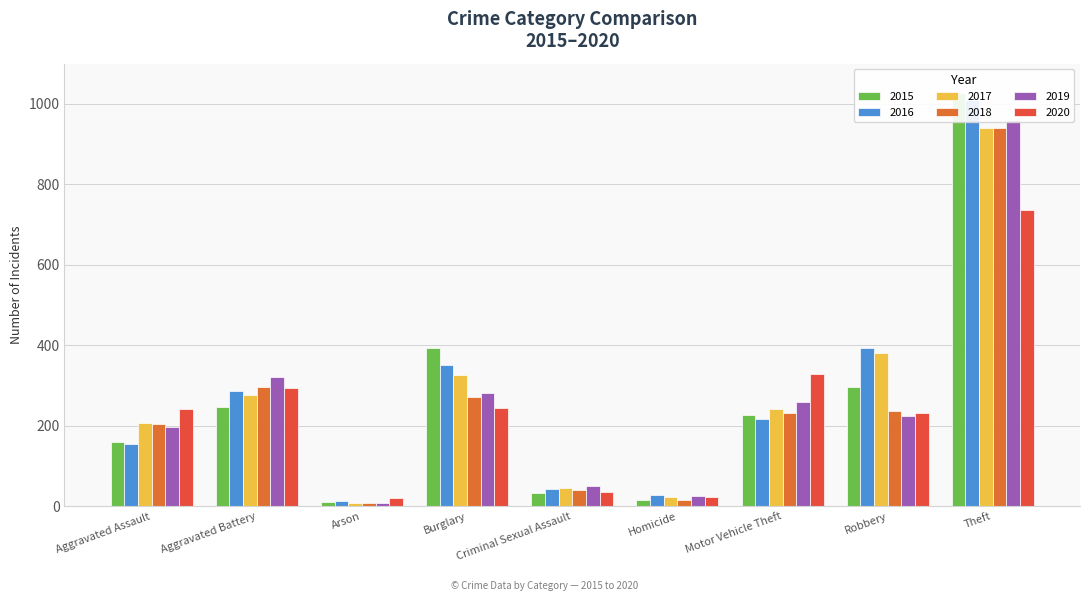

How many categories are shown in the chart?

9